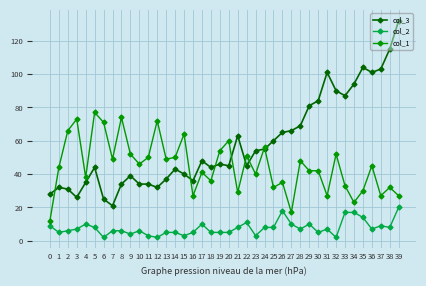

What is the value of the col_3 point at the 26th from the left?

60